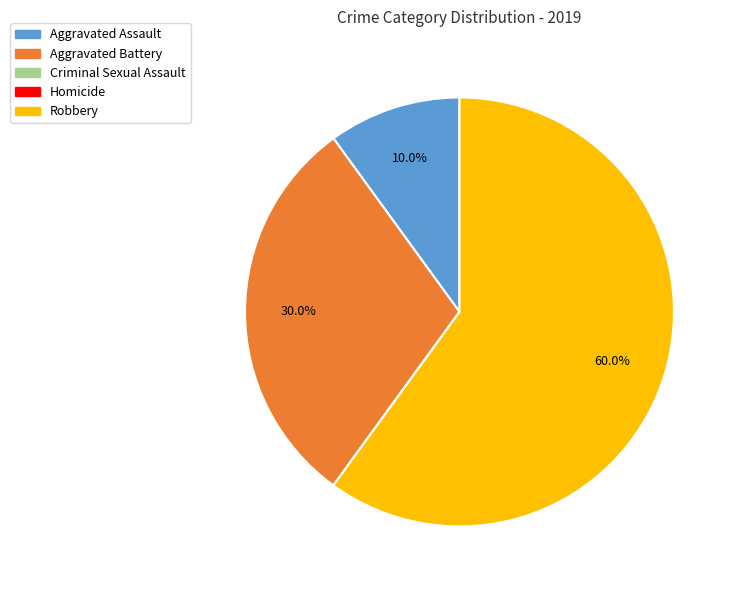

To the nearest percent, what is the combined percentage of Aggravated Assault and Robbery?

70%